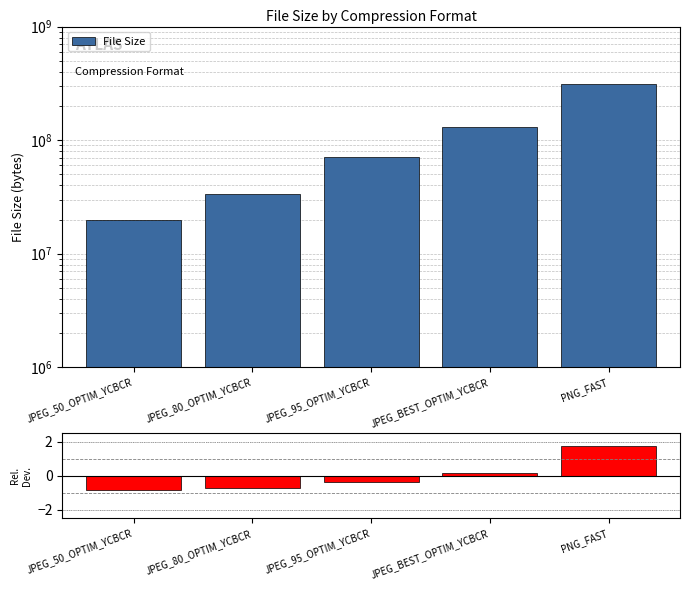

What is the total value across all series at JPEG_95_OPTIM_YCBCR?

71229439.6